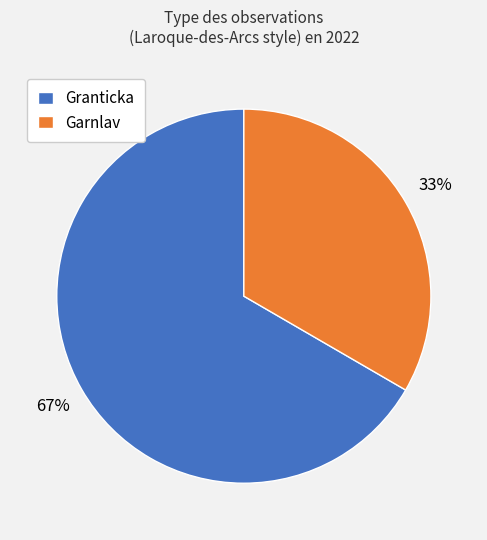

Between Granticka and Garnlav, which is larger?

Granticka